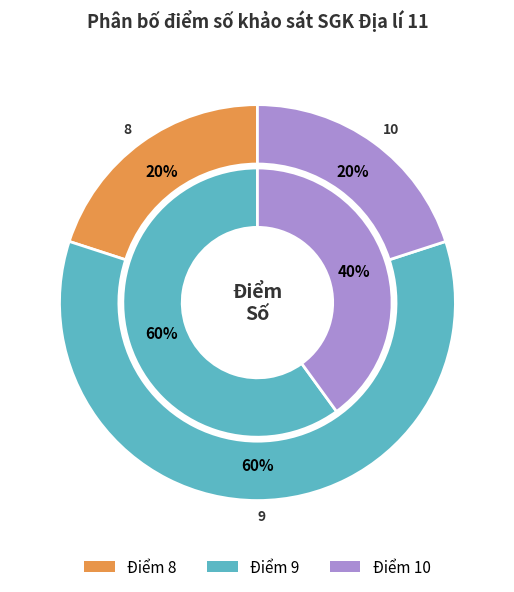

How many slices are in this pie chart?

5